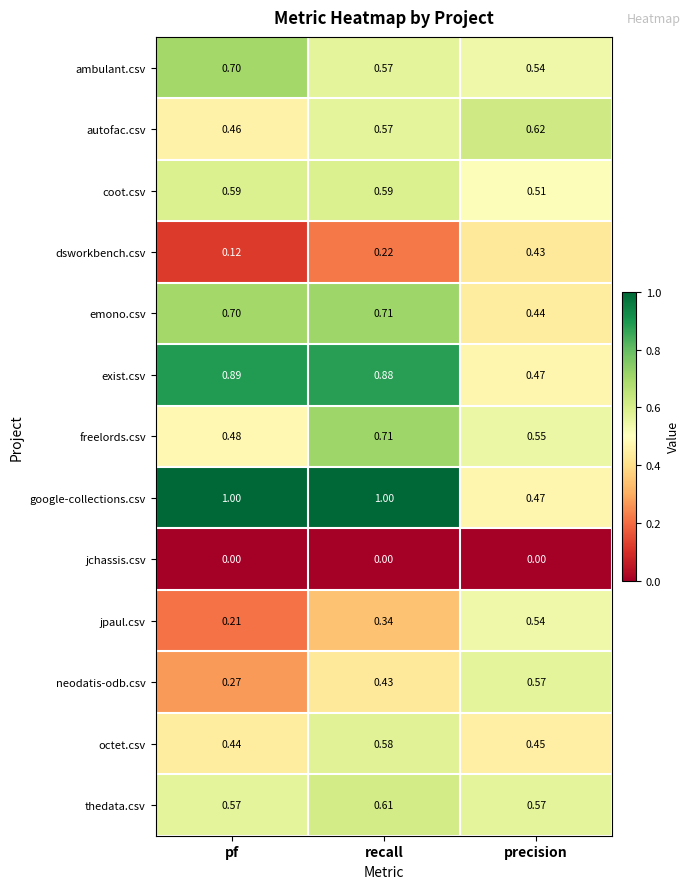

At which category is the sum across all series the highest?

recall